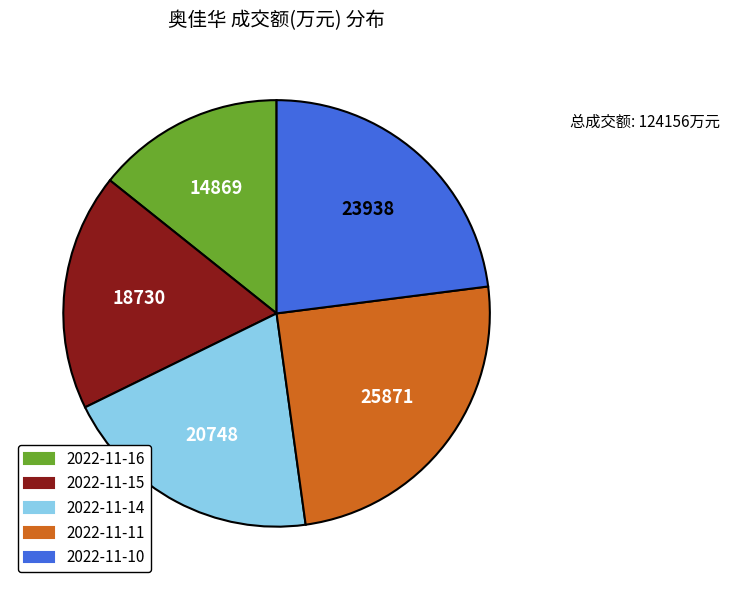

How many segments does this pie chart have?

5